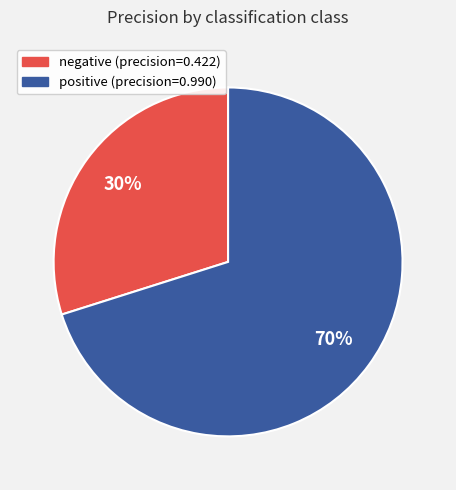

Which slice is the largest?

positive